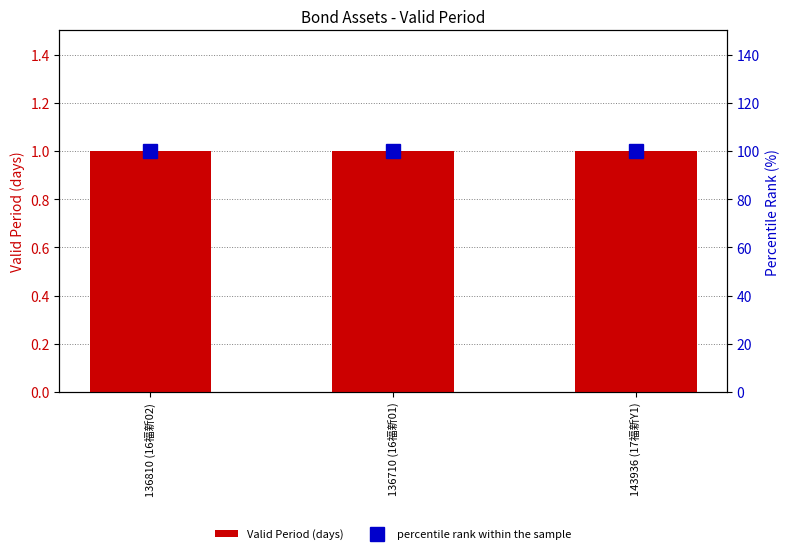

Are the bars horizontal?

No